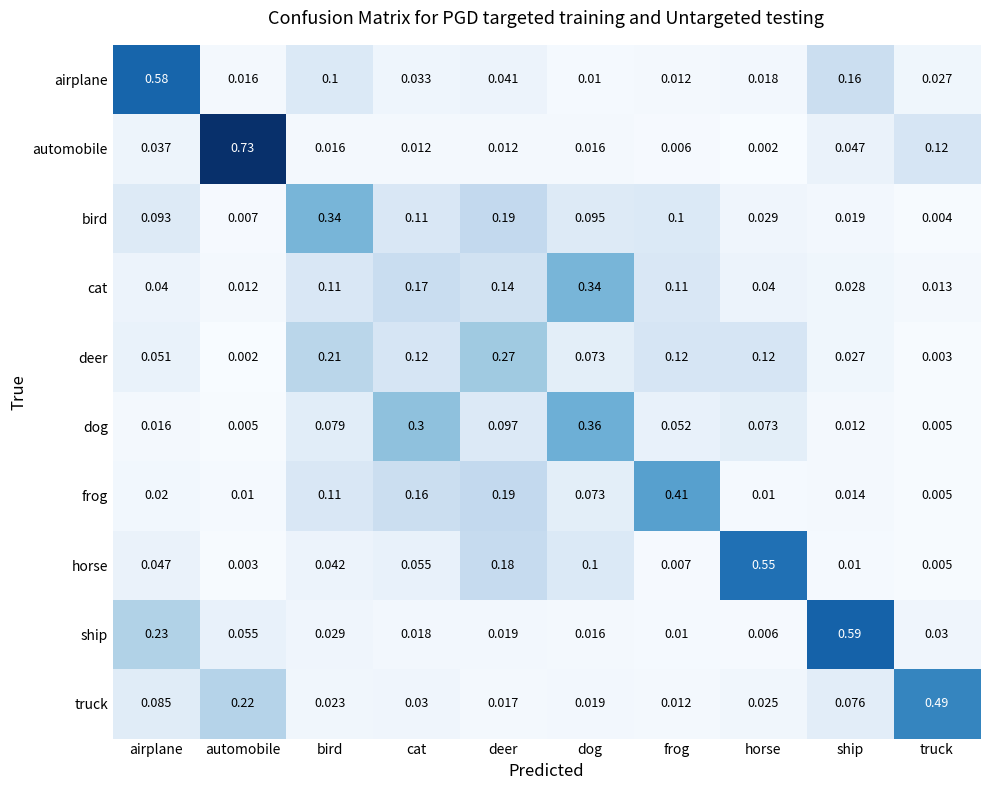

At cat, list the series in order from largest to smallest.

dog, cat, frog, deer, bird, horse, airplane, truck, ship, automobile